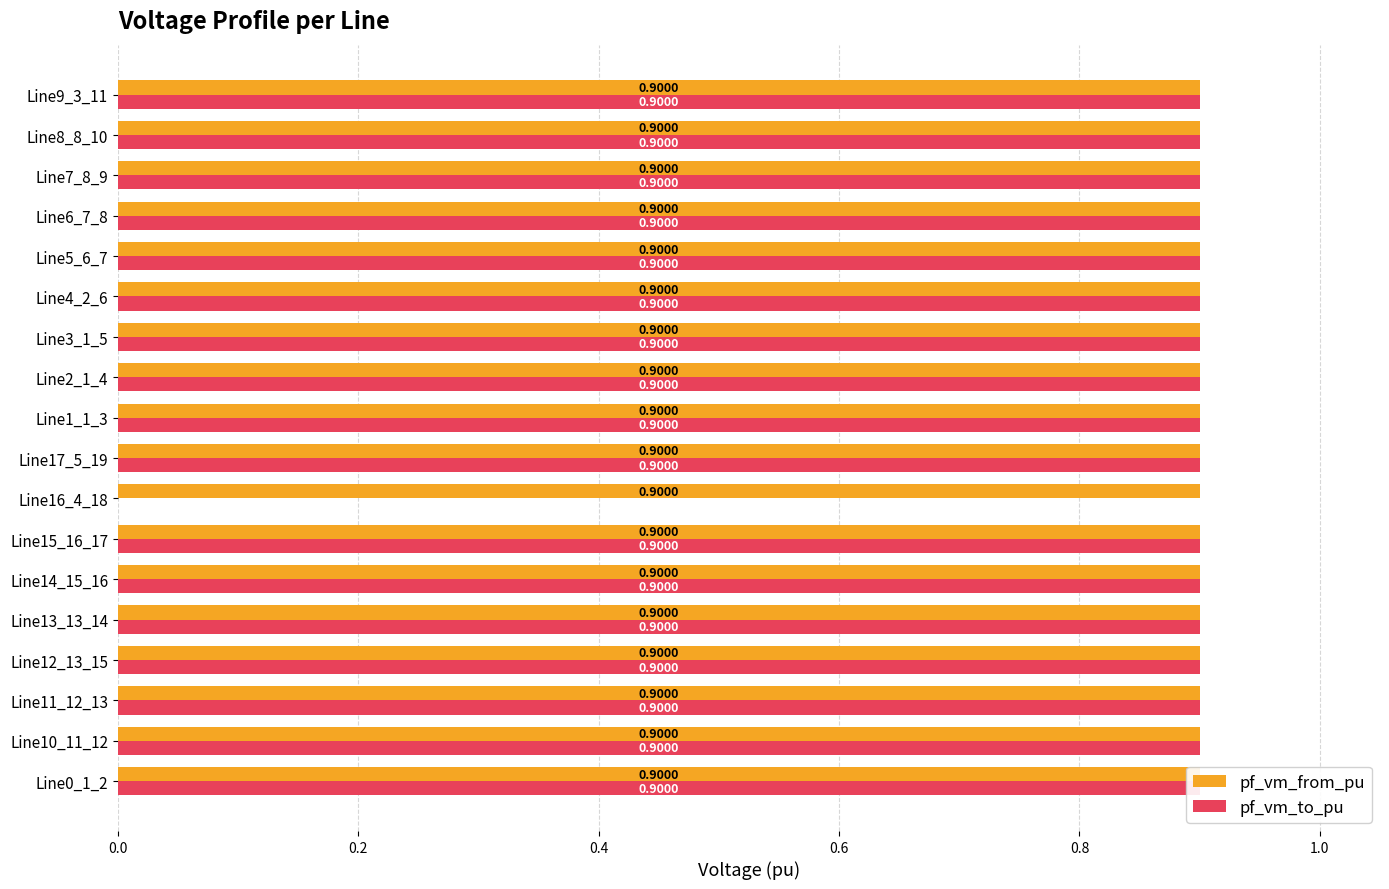

What is the total value across all series at Line11_12_13?

1.8